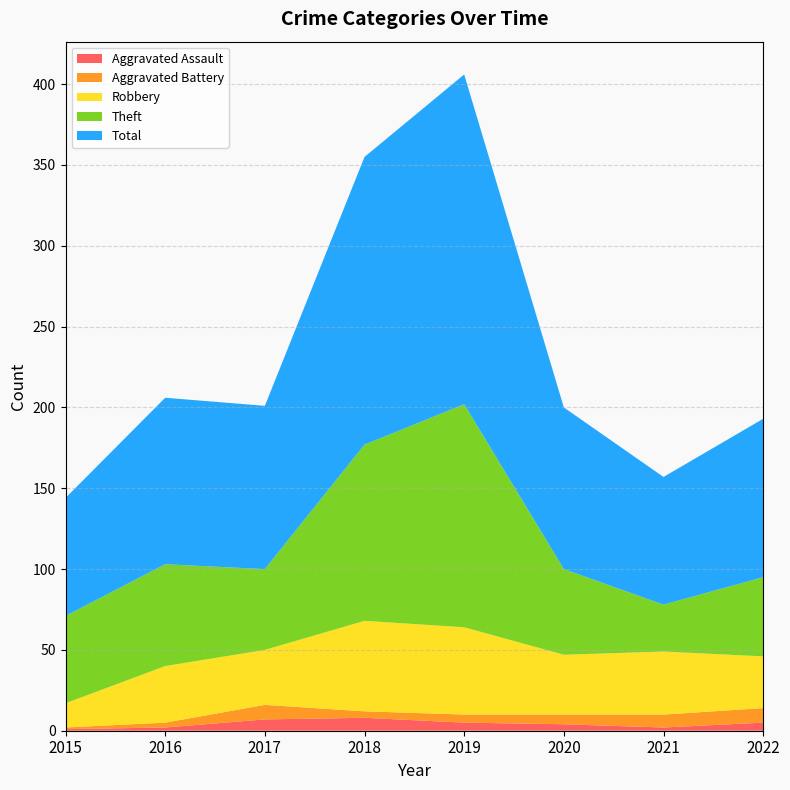

Reading right to left, extract all data points from this chart.

Aggravated Assault: 2022=5	2021=2	2020=4	2019=5	2018=8	2017=7	2016=2	2015=1
Aggravated Battery: 2022=9	2021=8	2020=6	2019=5	2018=4	2017=9	2016=3	2015=1
Robbery: 2022=32	2021=39	2020=37	2019=54	2018=56	2017=34	2016=35	2015=15
Theft: 2022=49	2021=29	2020=53	2019=138	2018=109	2017=50	2016=63	2015=54
Total: 2022=98	2021=79	2020=100	2019=204	2018=178	2017=101	2016=103	2015=73